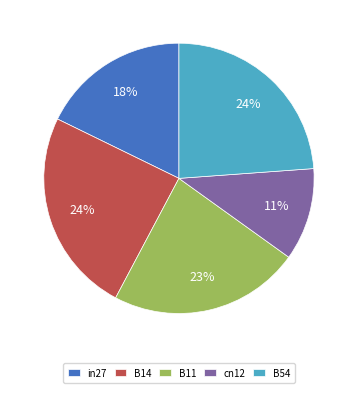

What percentage is the B54 slice, to the nearest percent?

24%